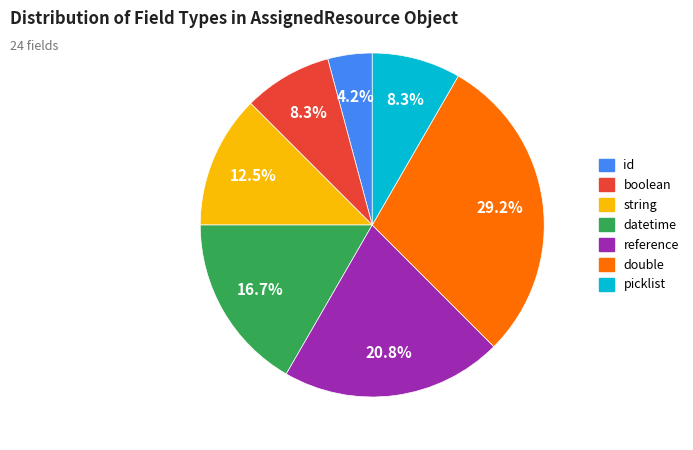

Is id the majority of the pie?

No